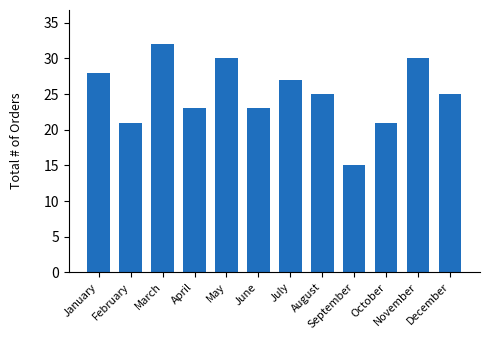

What is the sum of the values at March and August?

57